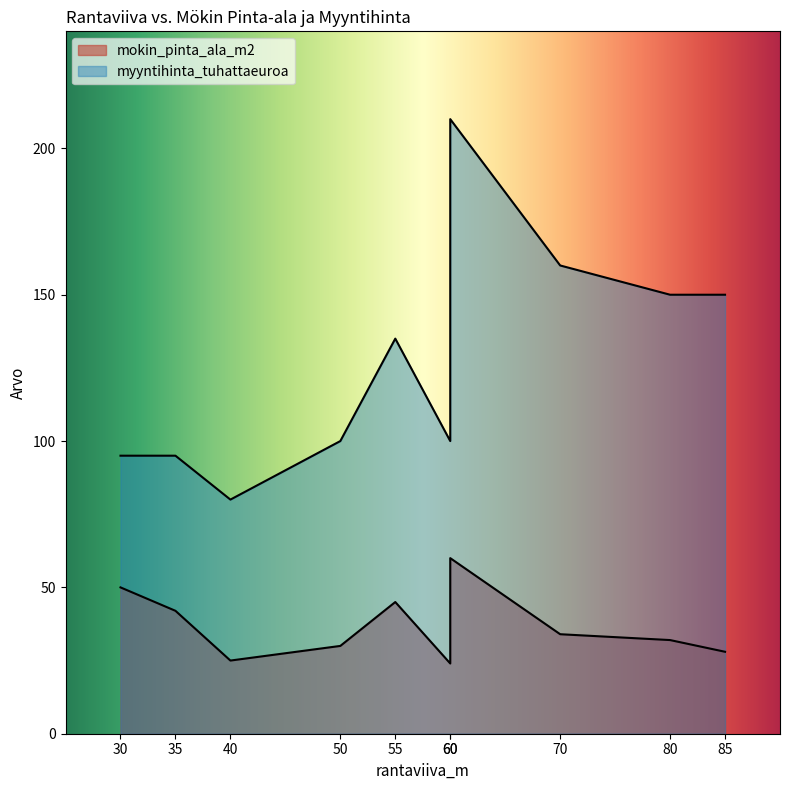

What is the value of the mokin_pinta_ala_m2 point at the 5th from the left?

45